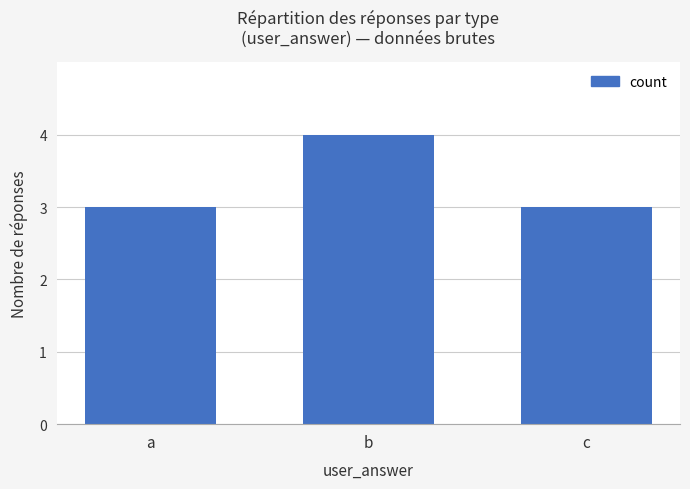

Count the values in the range 3 to 4.

3